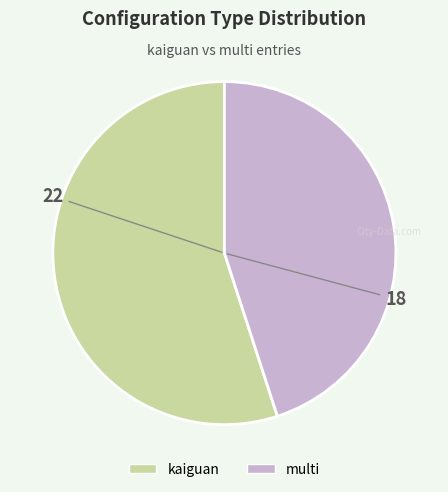

Rank the categories by value from highest to lowest.

kaiguan, multi